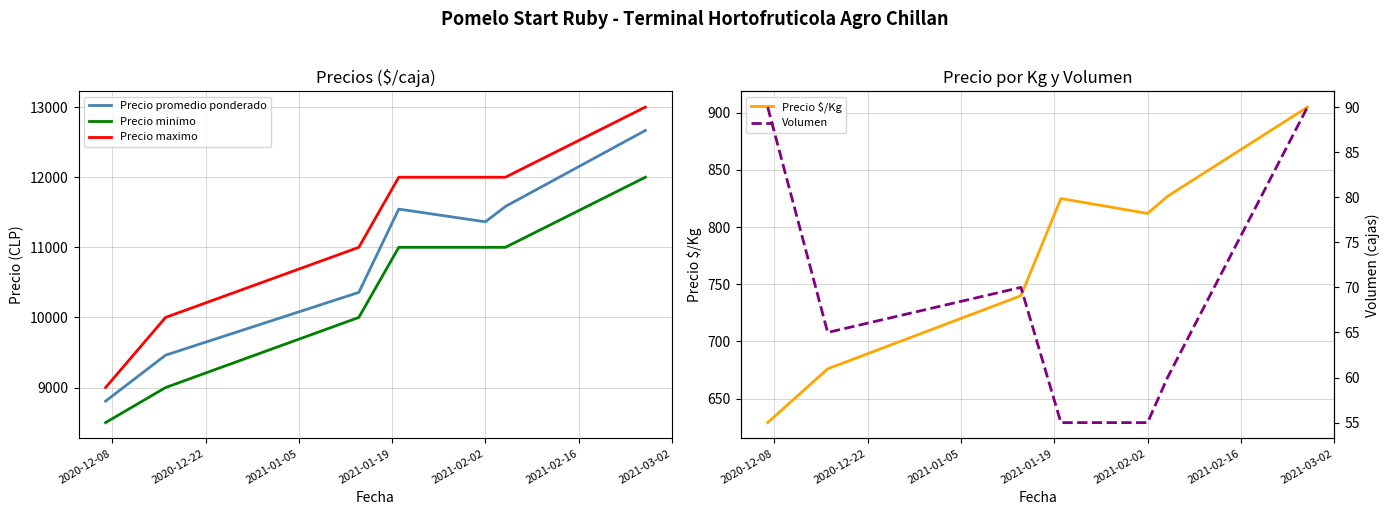

True or false: Precio minimo has more than 1 points higher than both neighbors.

False